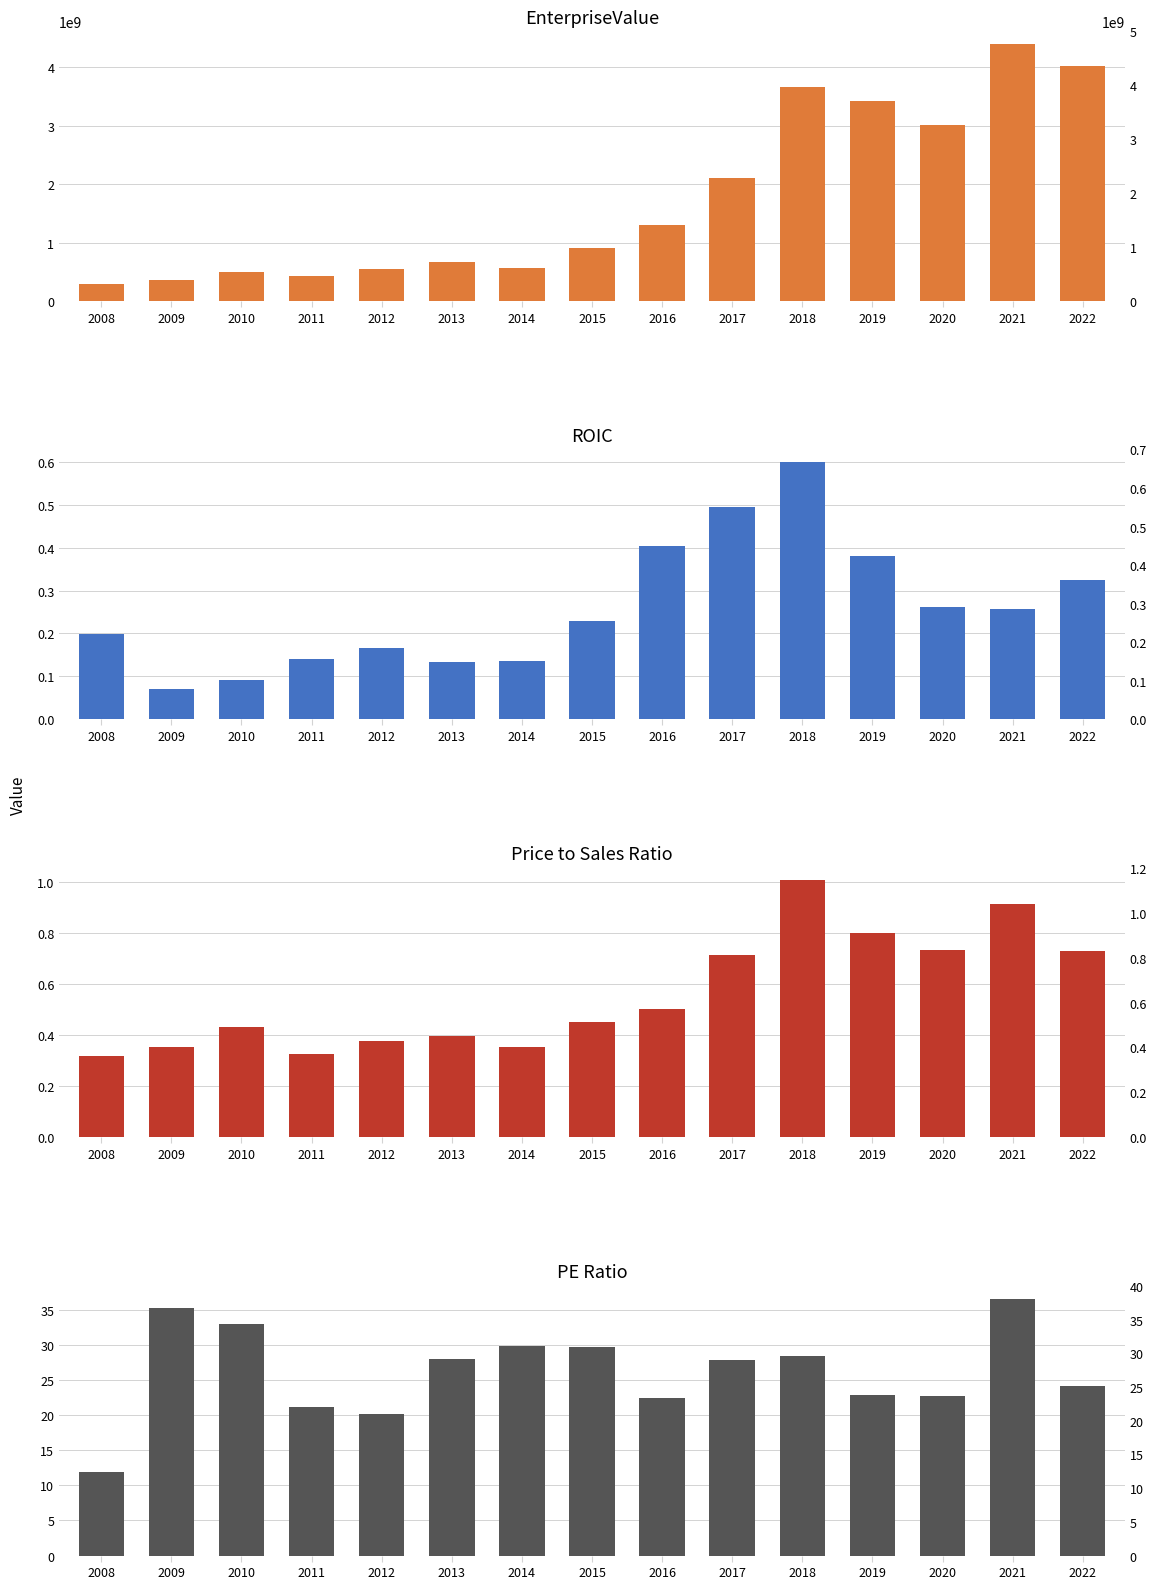

List the series in order of their peak value, highest first.

EnterpriseValue, peRatio, priceToSalesRatio, roic